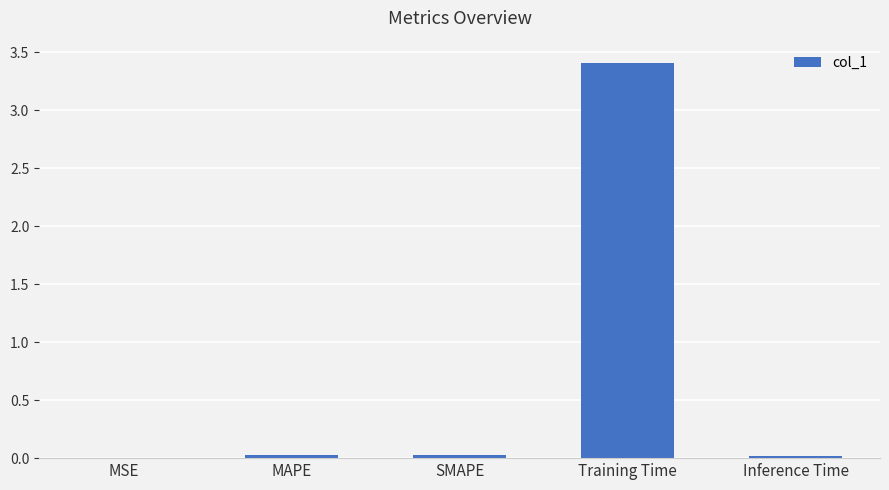

Between SMAPE and Training Time, which is larger?

Training Time